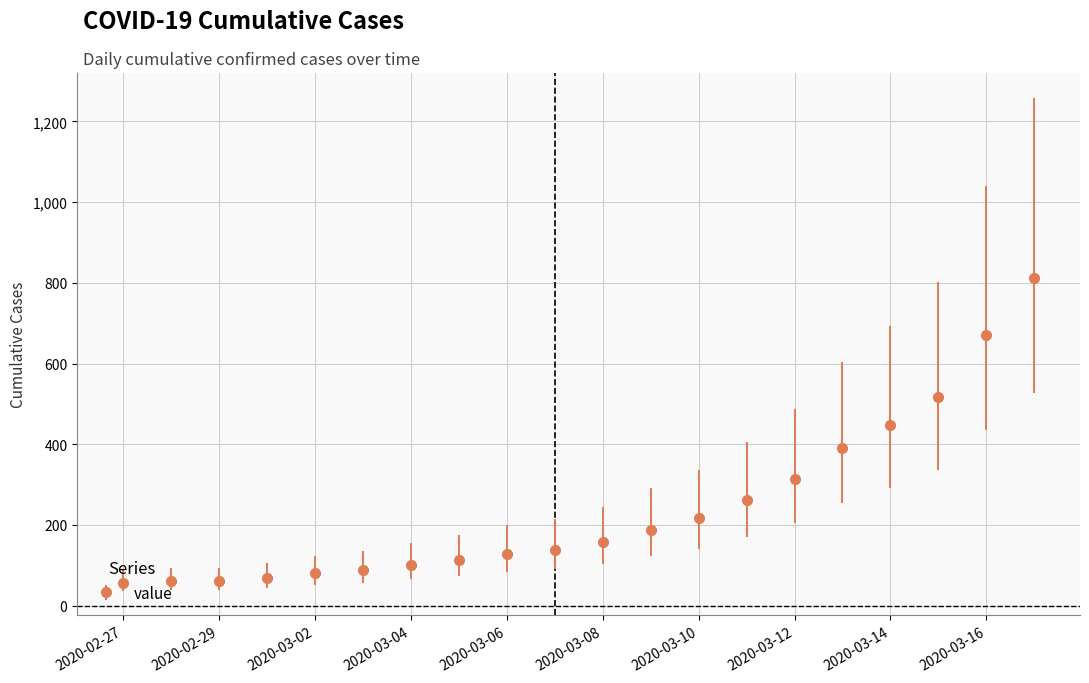

What is the greatest value displayed?

812